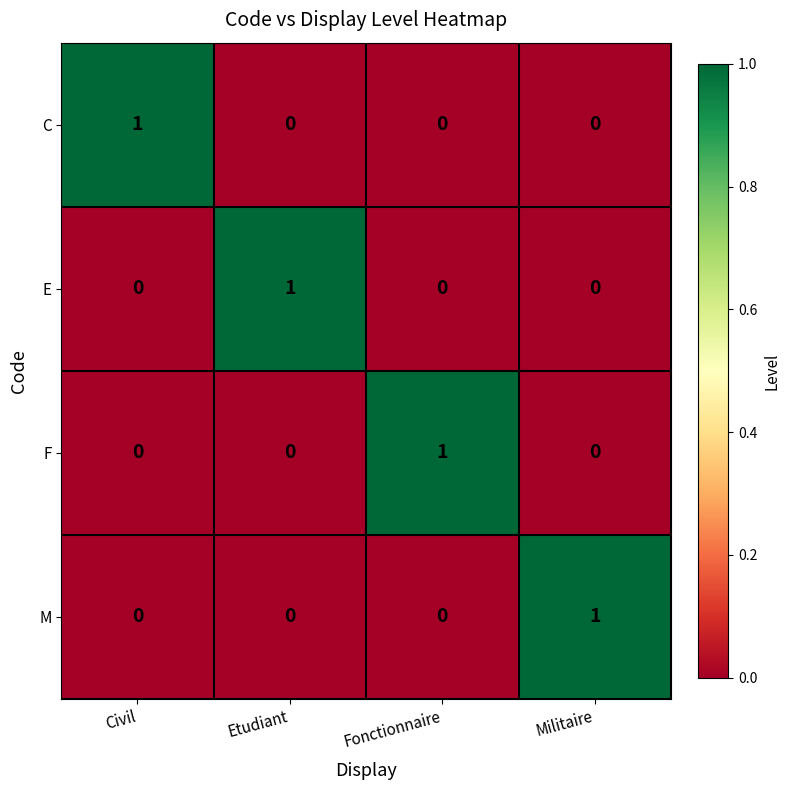

Count the E values in the range 0 to 1.

4